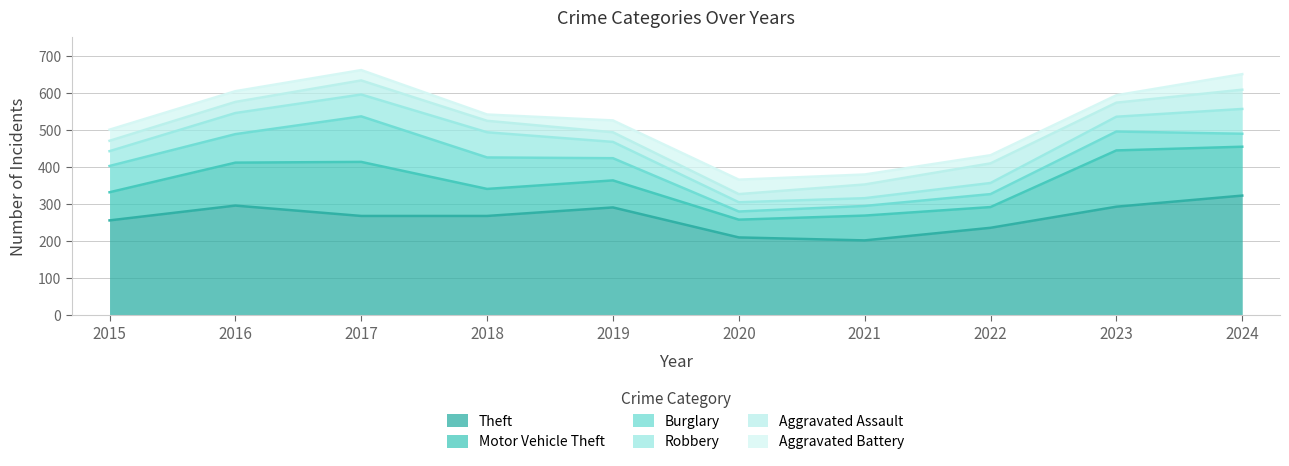

How many series are shown in this chart?

6